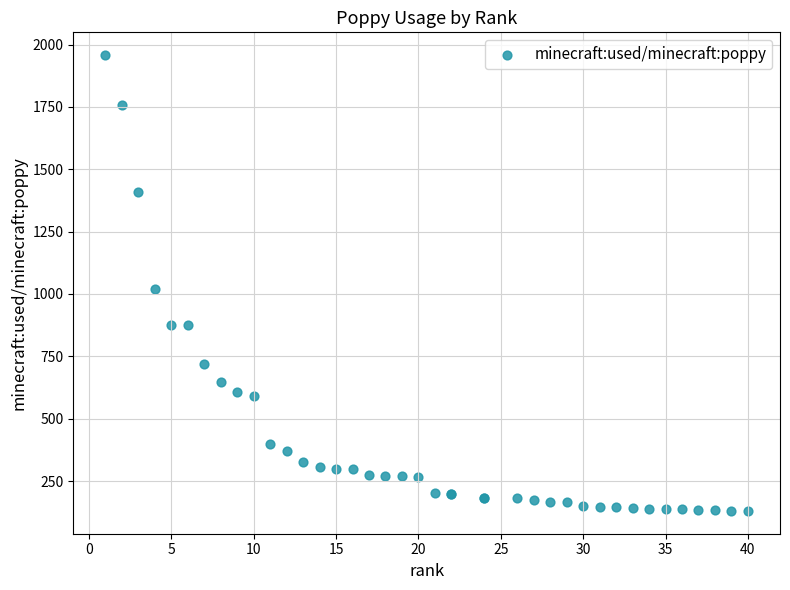

What Y value in the scatter plot is closest to 1044?

1021